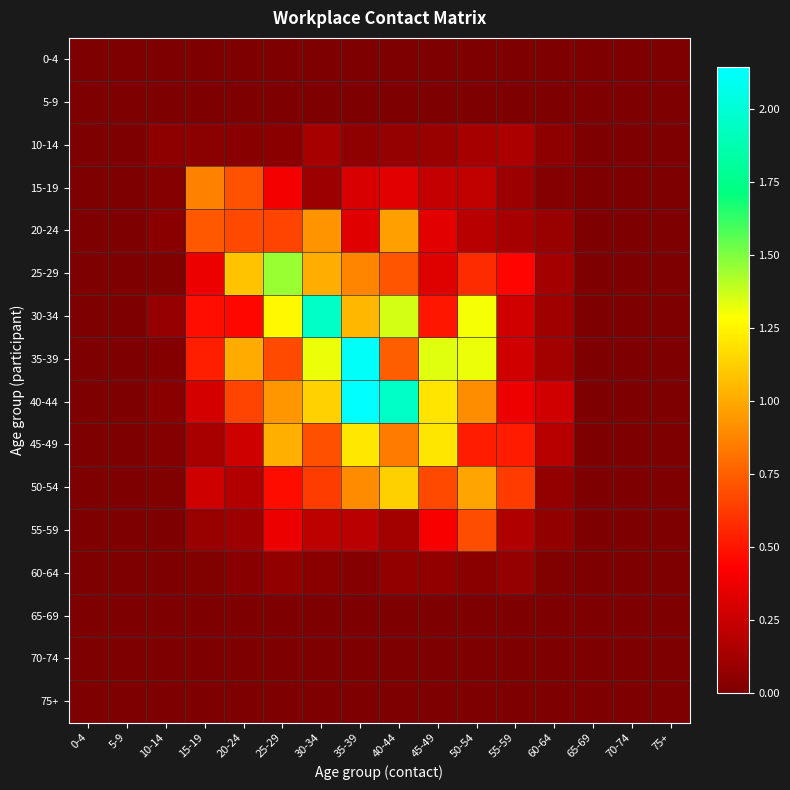

Which series has the widest spread of values?

40-44